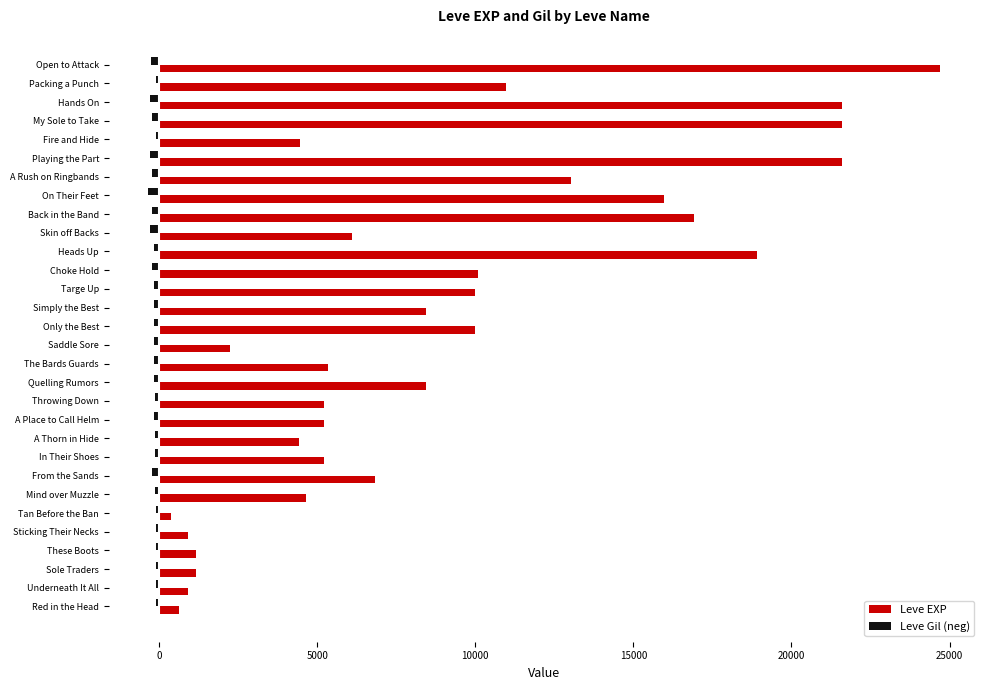

The value of Leve EXP at Targe Up is 9990. True or false?

True